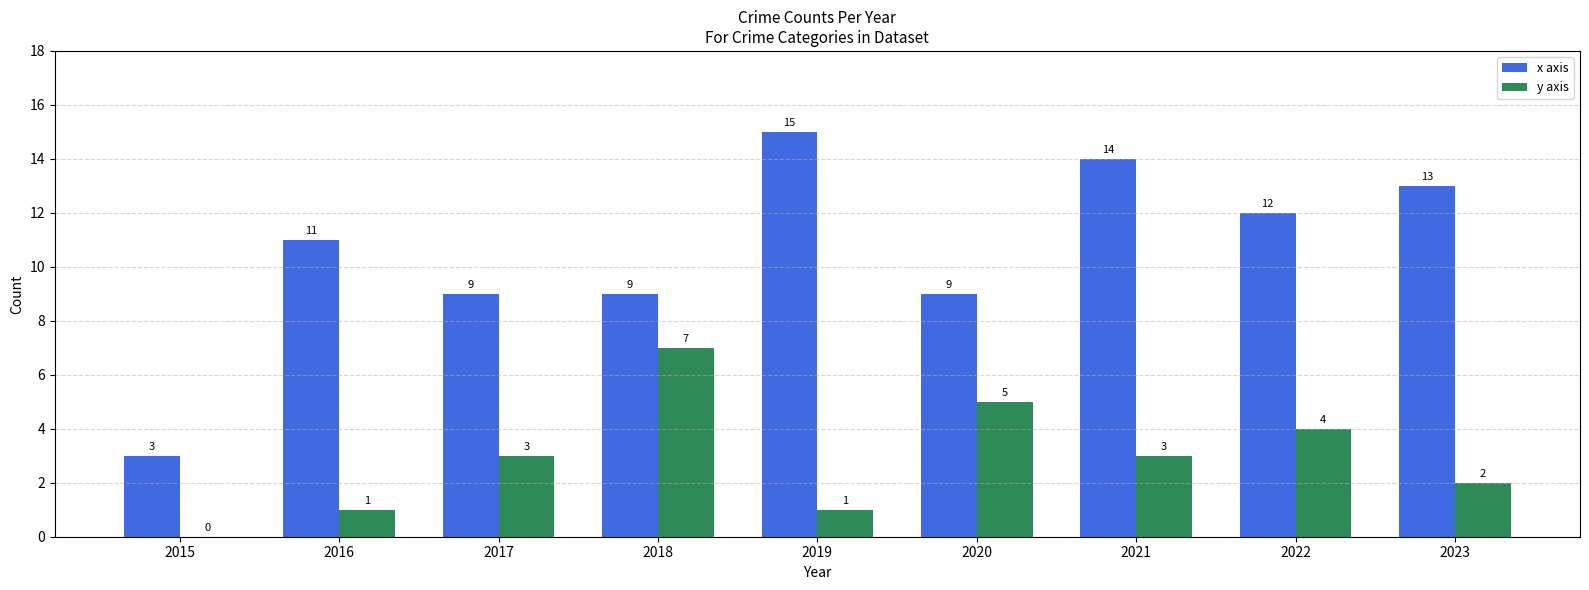

The y axis series shows 2 at 2022. True or false?

False